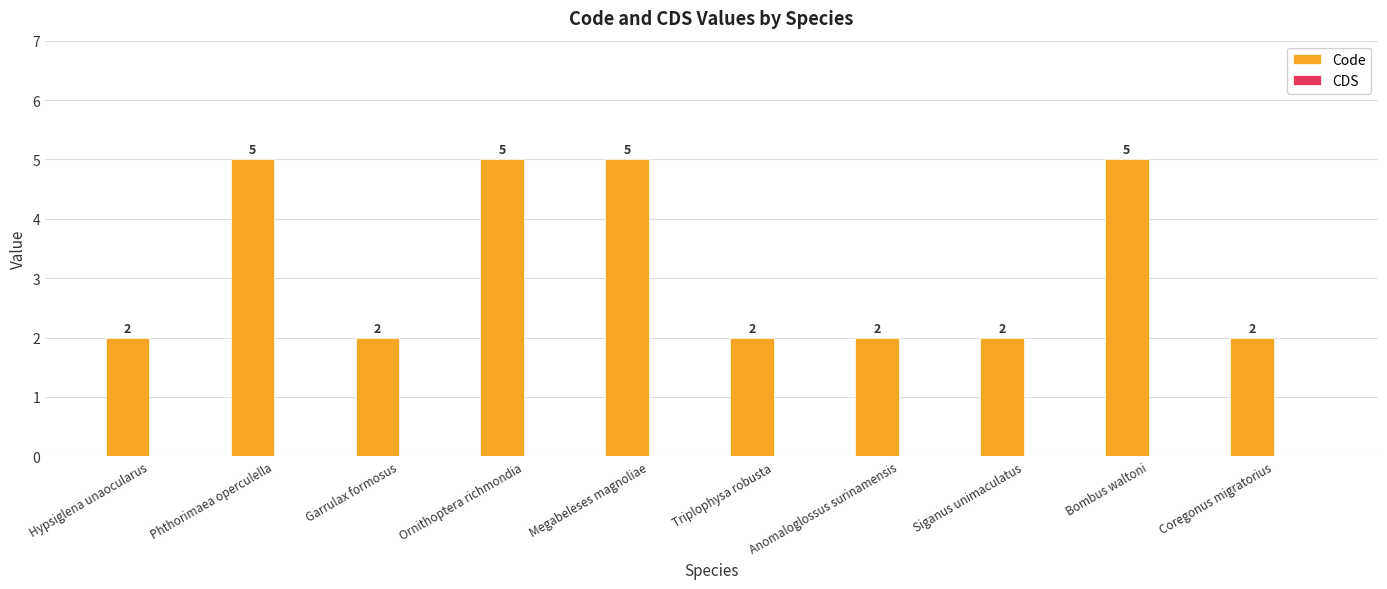

What position from the left is Hypsiglena unaocularus?

1